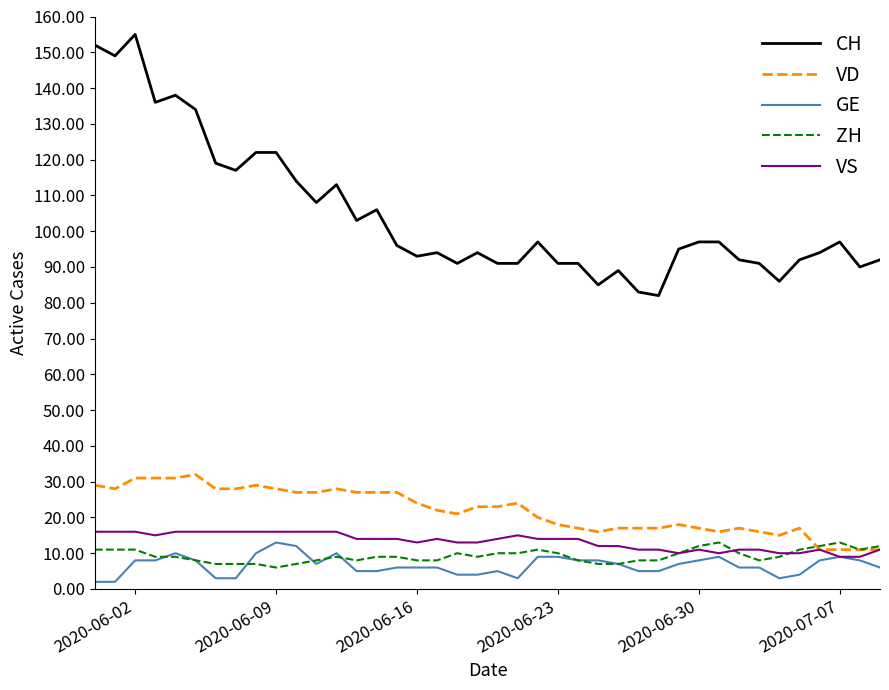

What is the greatest value displayed?

155